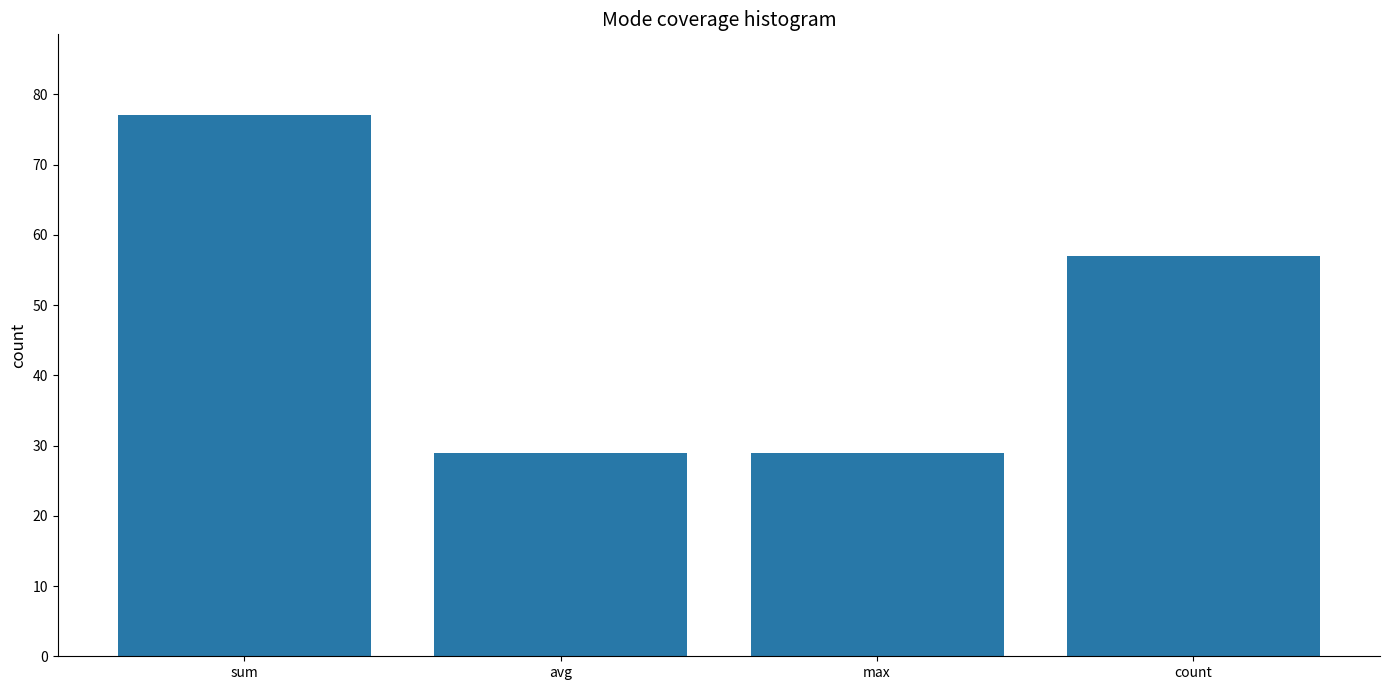

The chart shows a value of 40 at max. True or false?

False